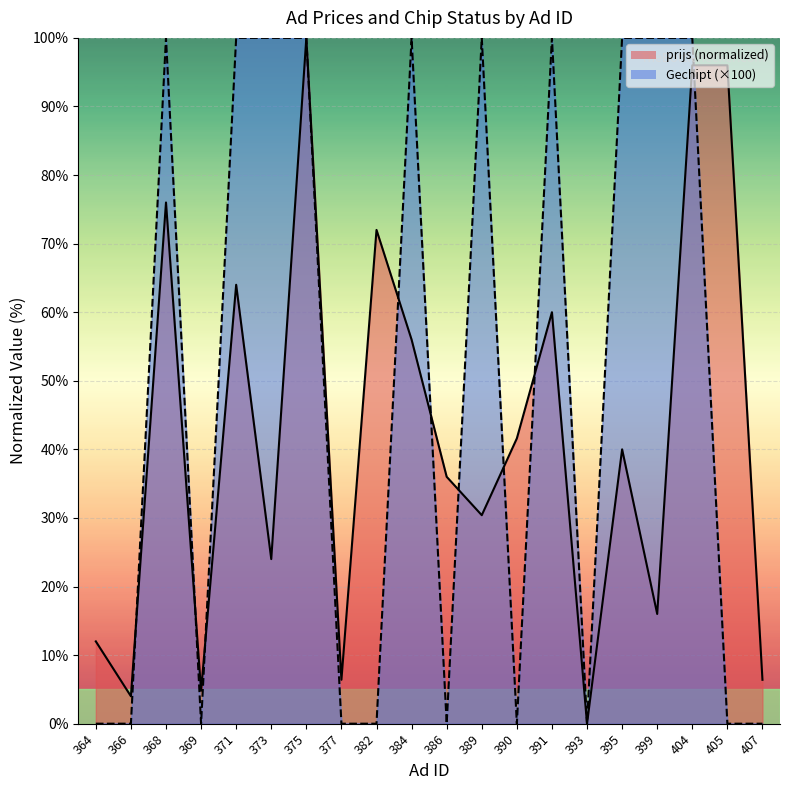

At which category does the chart reach its peak across all series?

375